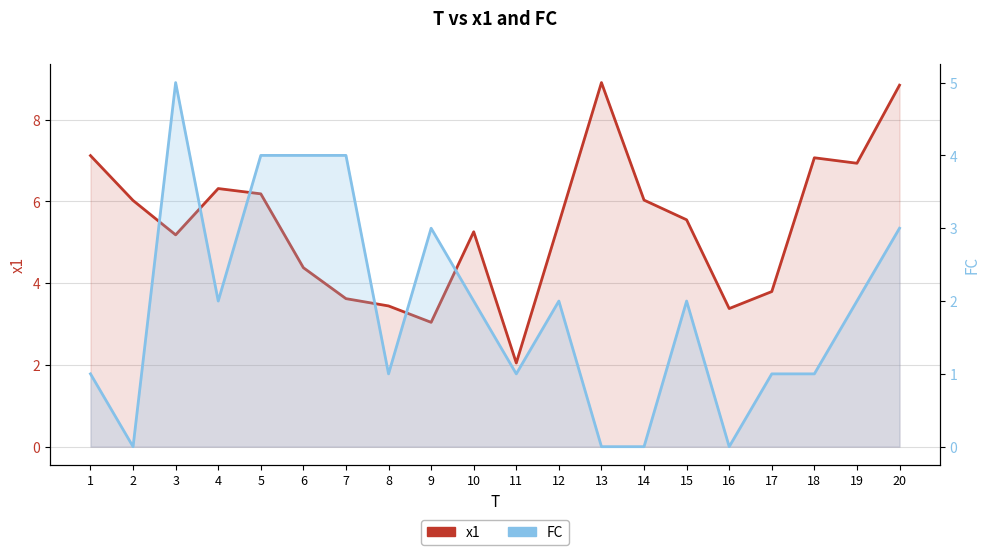

What is the difference between the highest and lowest values at 18?

6.1